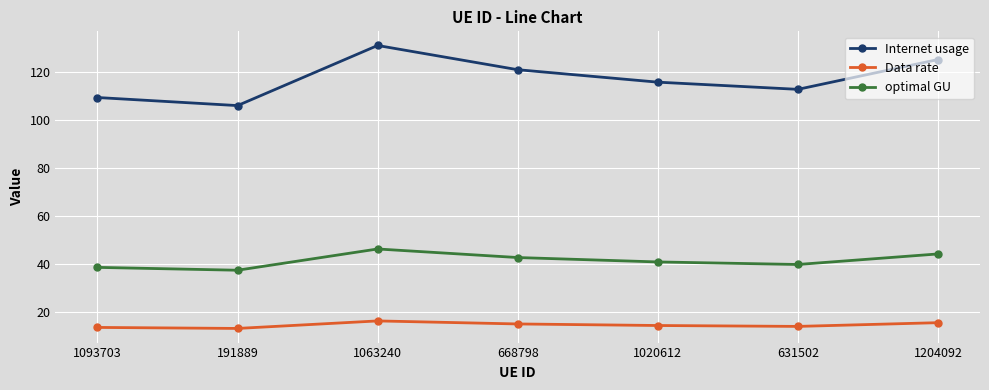

At which category is the sum across all series the highest?

1063240